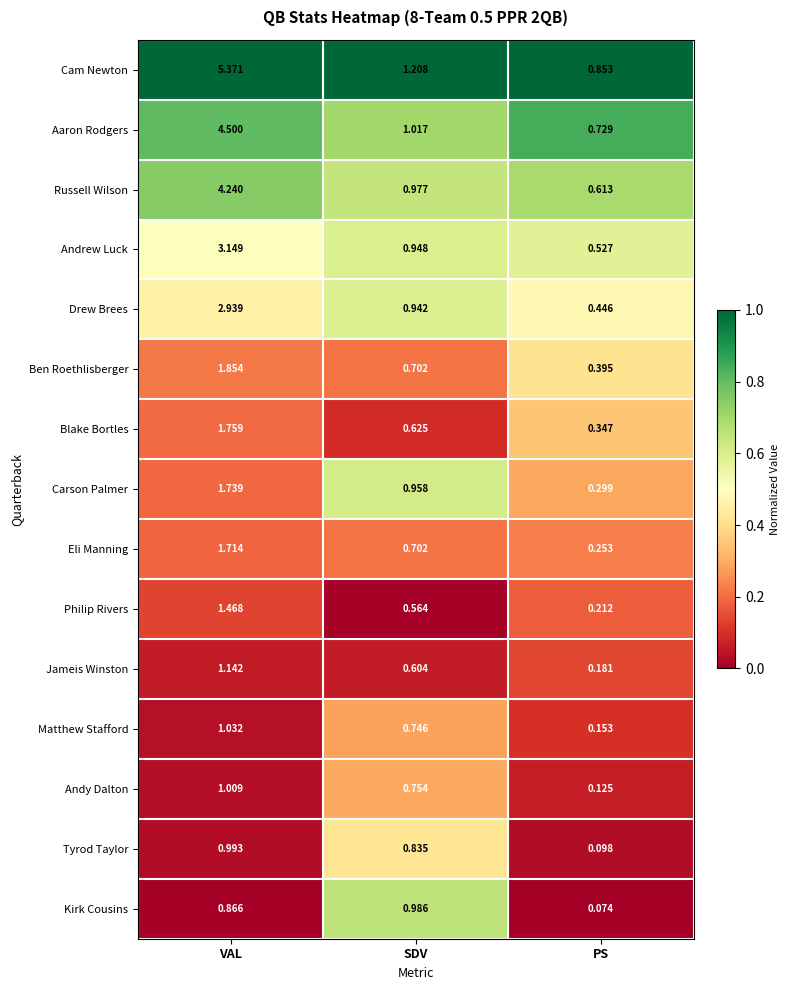

List the labels in order of Blake Bortles value, largest first.

VAL, SDV, PS